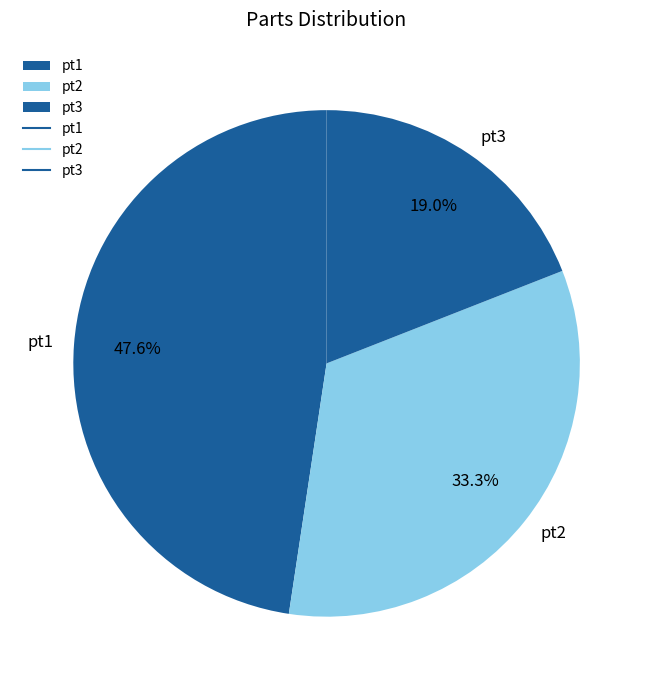

Is the sum of pt3 and pt1 greater than half?

Yes